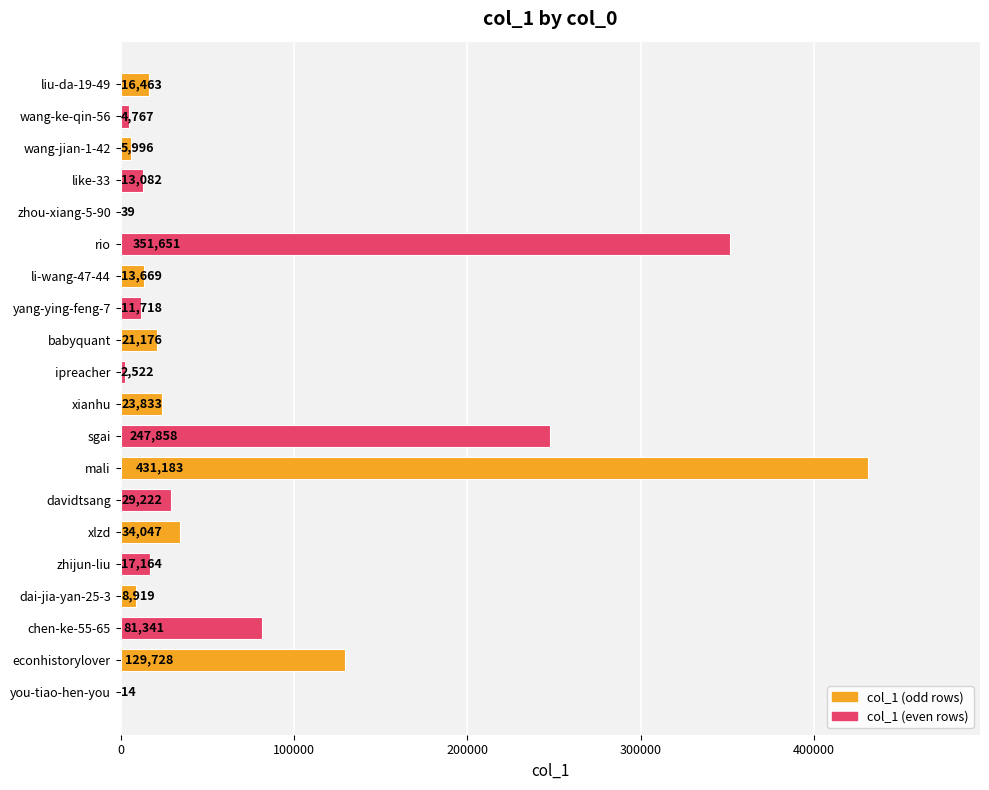

Reading bottom to top, transcribe all the data shown in this chart.

you-tiao-hen-you=14	econhistorylover=129728	chen-ke-55-65=81341	dai-jia-yan-25-3=8919	zhijun-liu=17164	xlzd=34047	davidtsang=29222	mali=431183	sgai=247858	xianhu=23833	ipreacher=2522	babyquant=21176	yang-ying-feng-7=11718	li-wang-47-44=13669	rio=351651	zhou-xiang-5-90=39	like-33=13082	wang-jian-1-42=5996	wang-ke-qin-56=4767	liu-da-19-49=16463